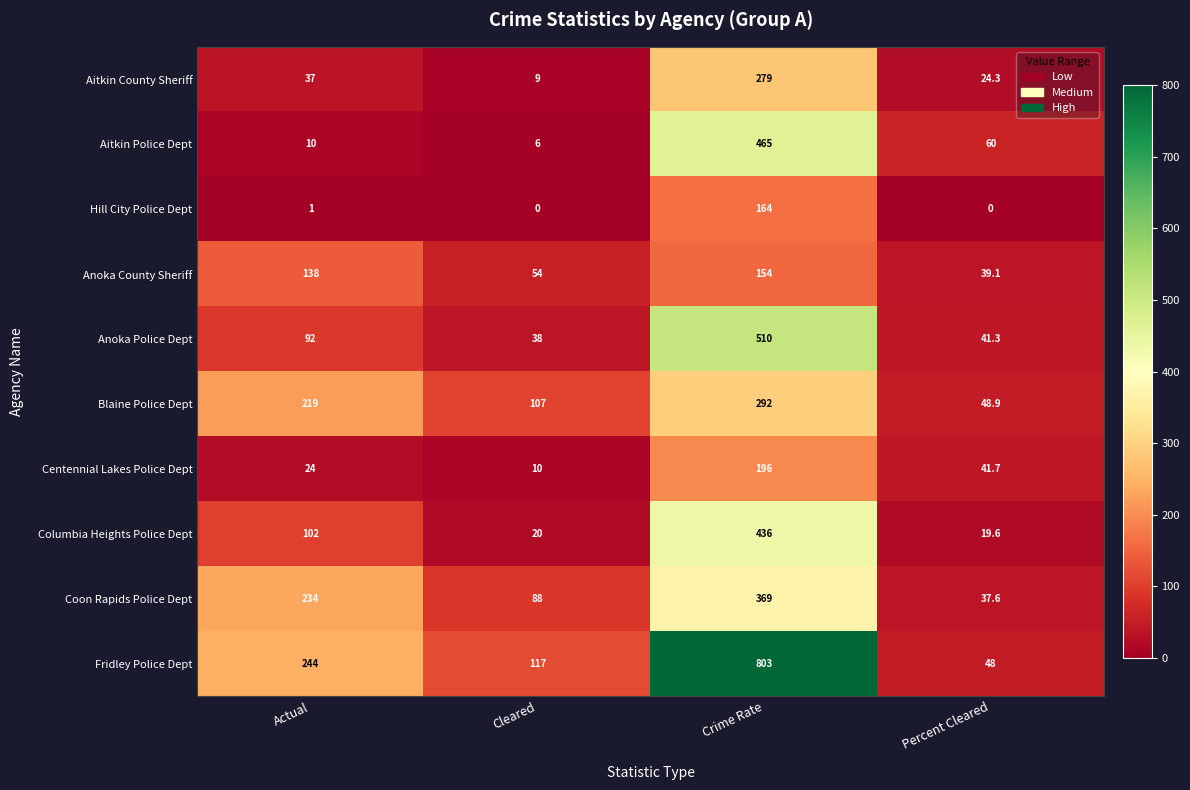

What is the highest value of the Anoka Police Dept series?

510.0